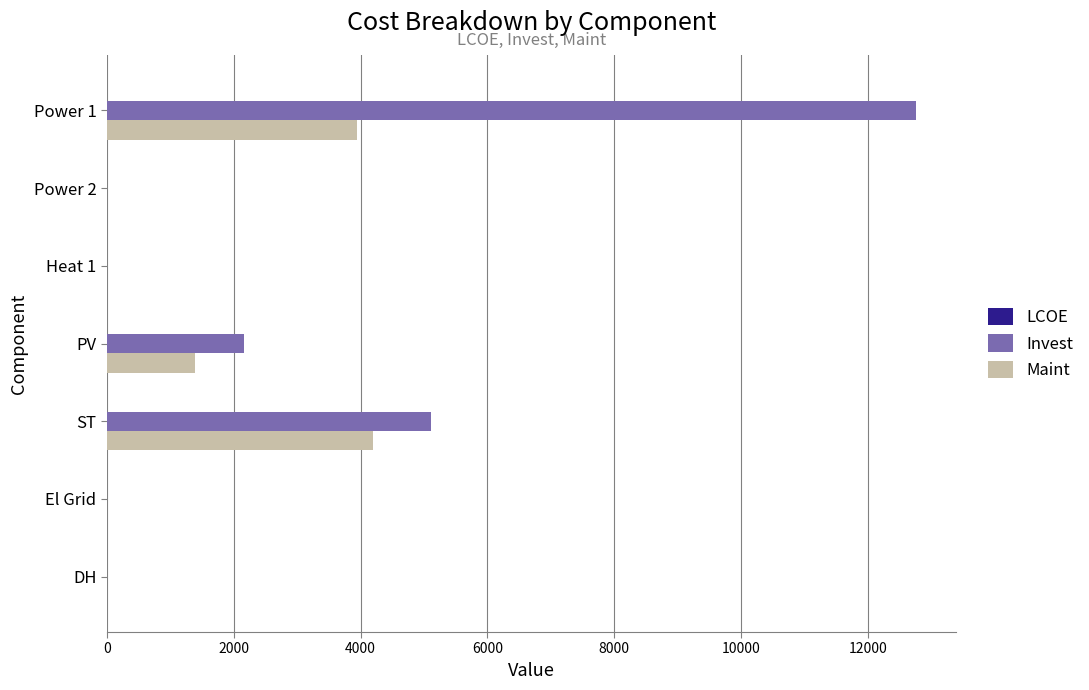

What is the greatest value displayed?

12751.2